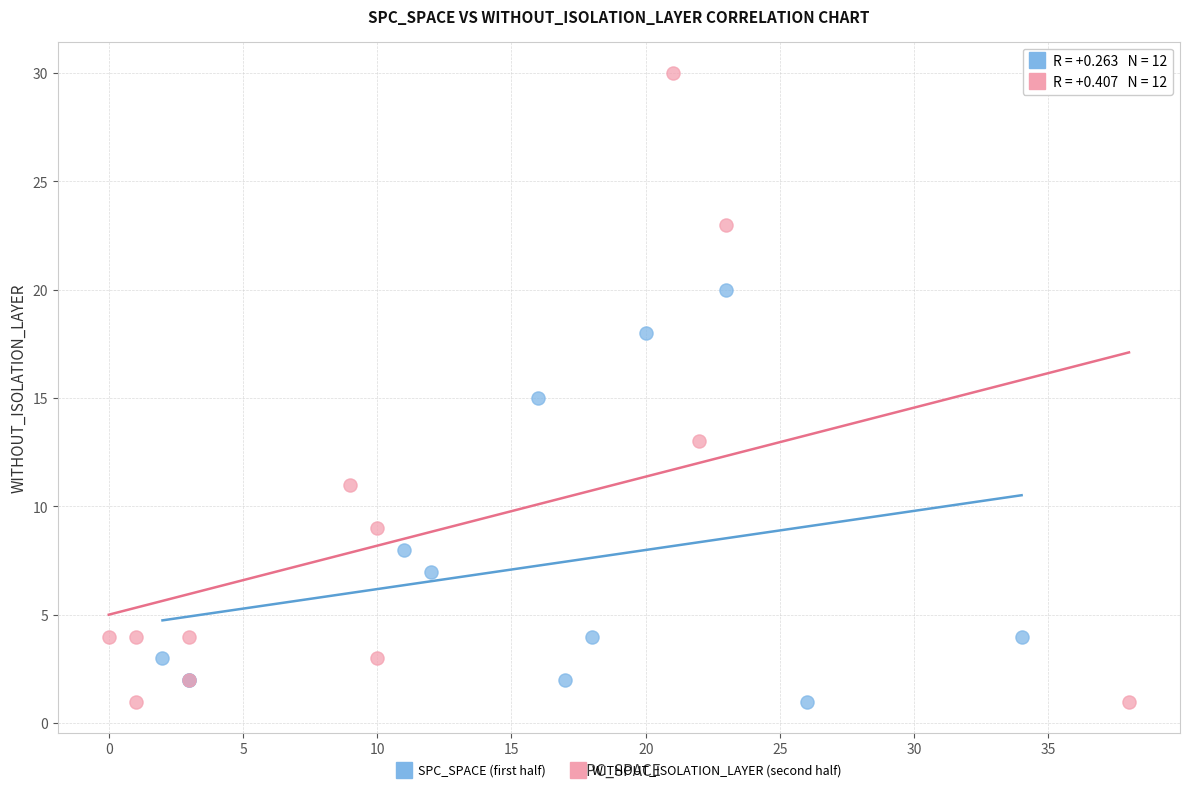

Which series has the widest spread of Y values?

WITHOUT_ISOLATION_LAYER (second half)